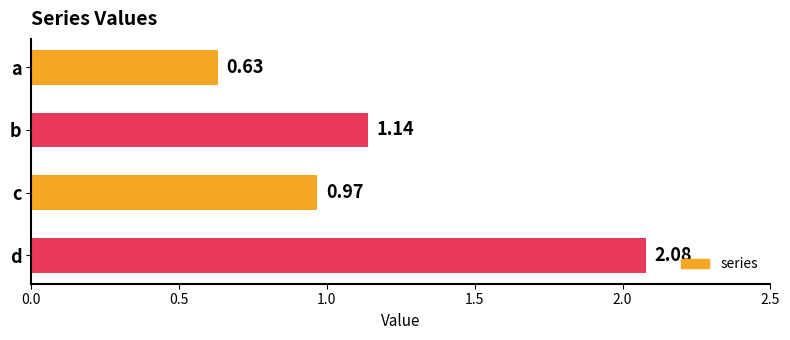

What is the difference between the second highest and minimum values?

0.5